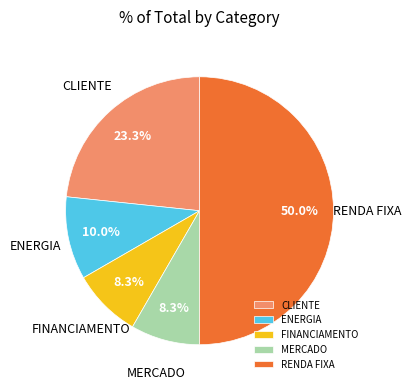

Which slice is the largest?

RENDA FIXA